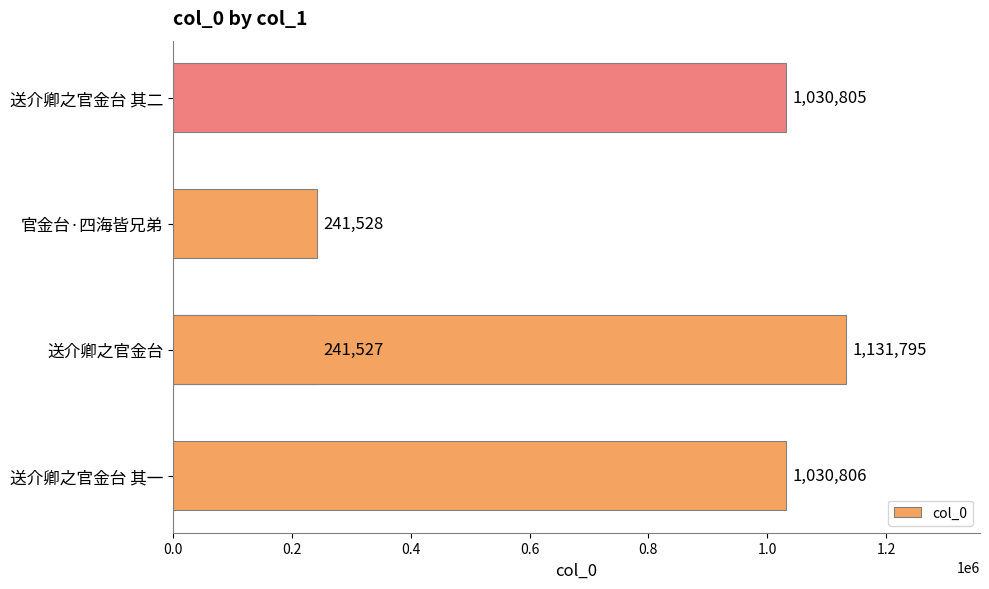

The chart shows a value of 242745 at 0.8. True or false?

False